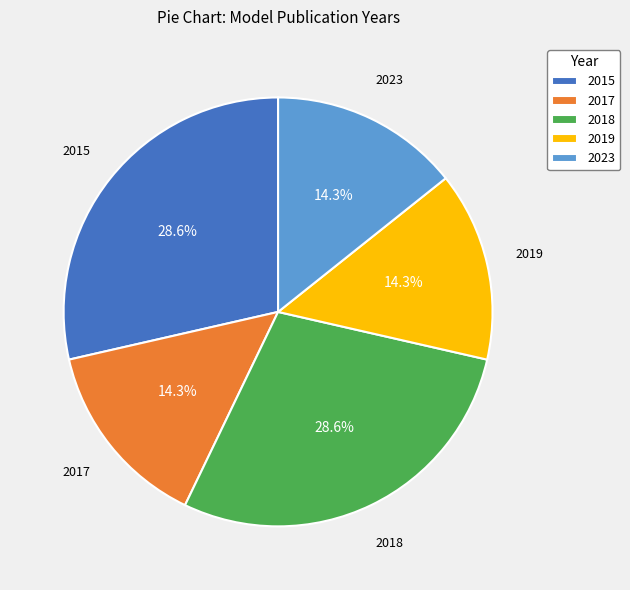

How many slices are in this pie chart?

5